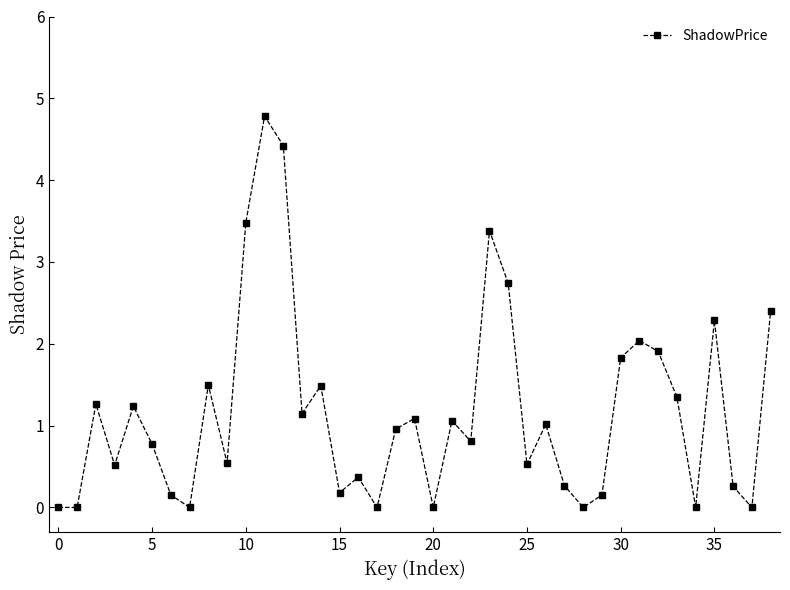

What is the value of the 26th point from the left?

0.5